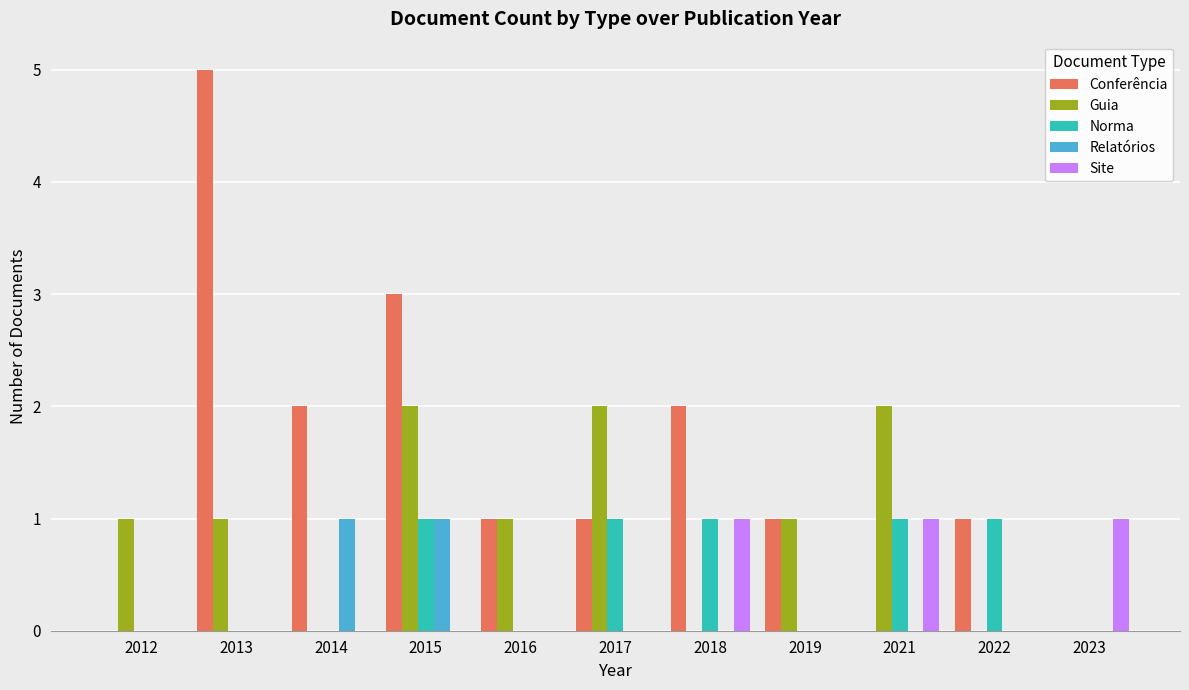

What is the maximum value shown in the chart?

5